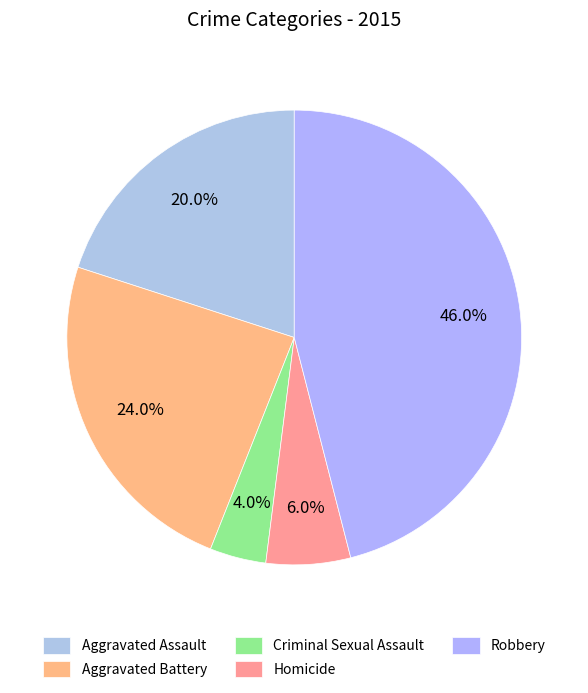

The Robbery slice represents 46% of the pie. True or false?

True